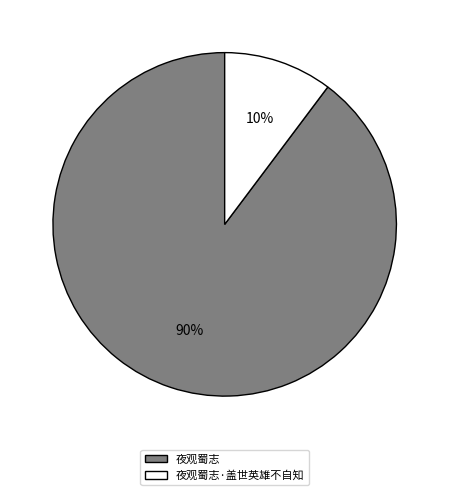

Which category has the biggest portion of the pie?

夜观蜀志